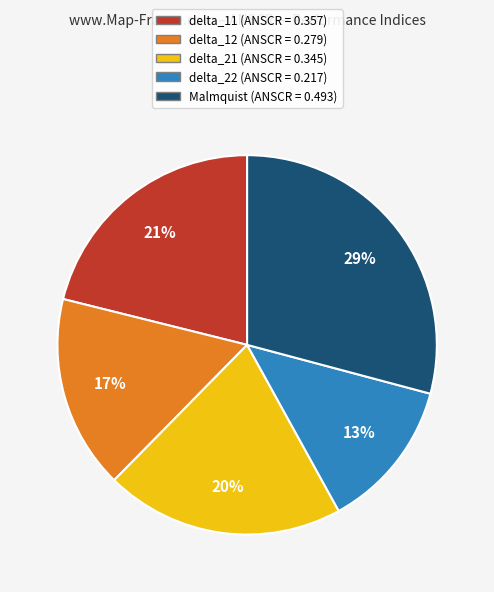

Rank the categories by value from lowest to highest.

delta_22, delta_12, delta_21, delta_11, Malmquist